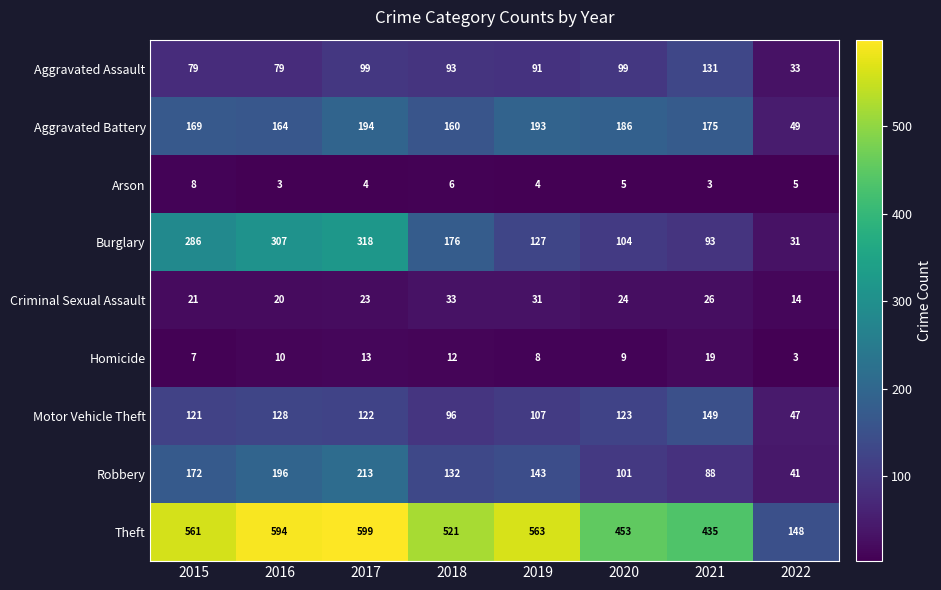

What is the difference between the second highest and minimum values in the Theft series?

446